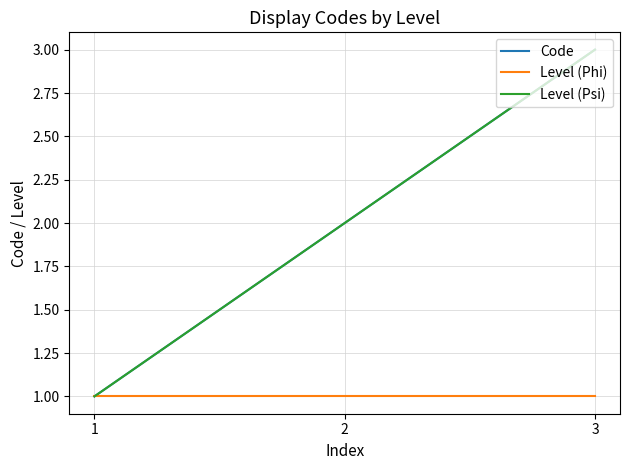

Which series has the largest total across all categories?

Code